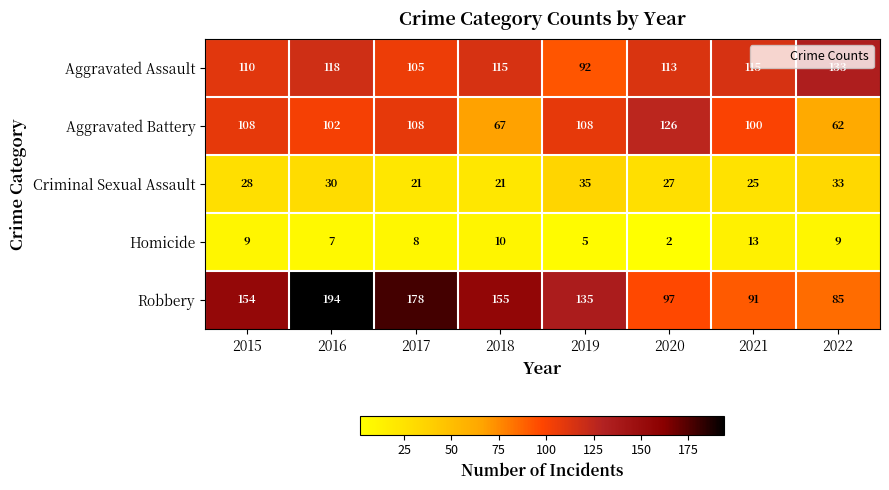

Which category has the highest value across all series?

2016